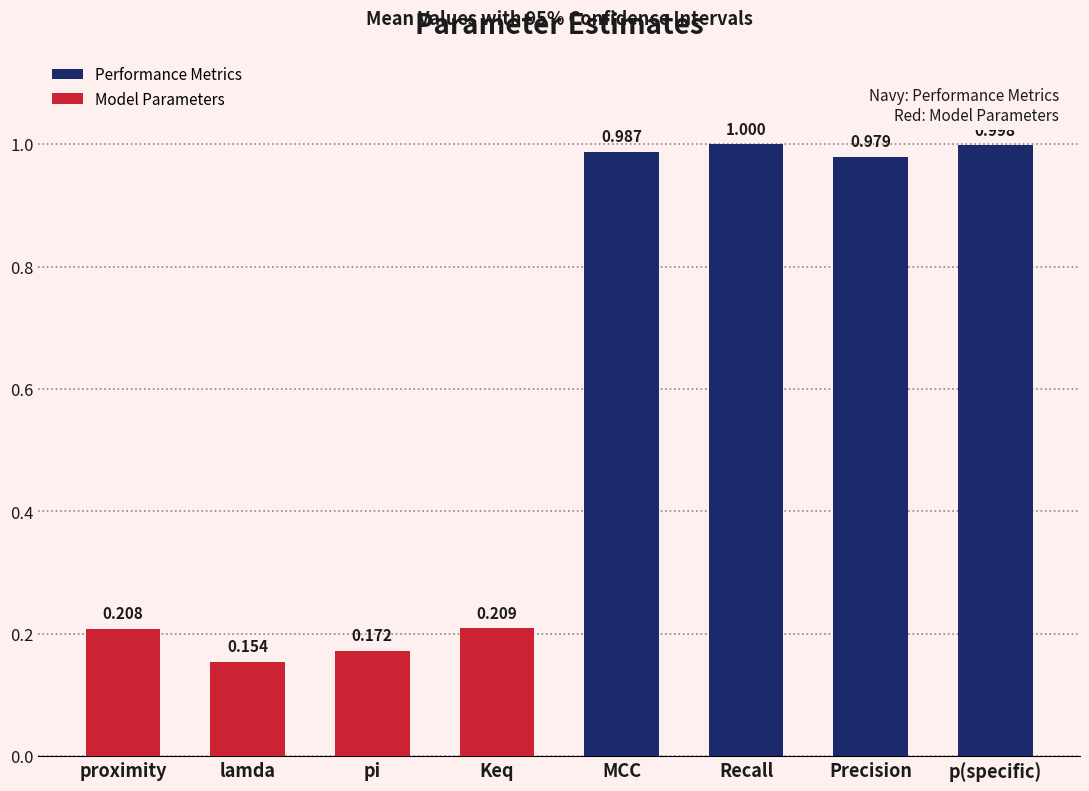

What is the average value?

0.6